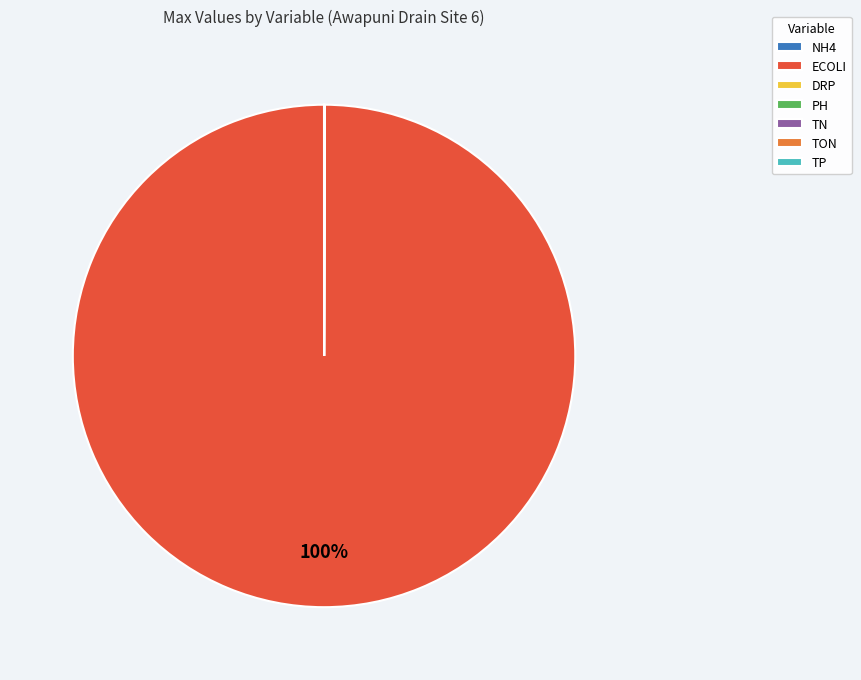

Which slice is the largest?

ECOLI